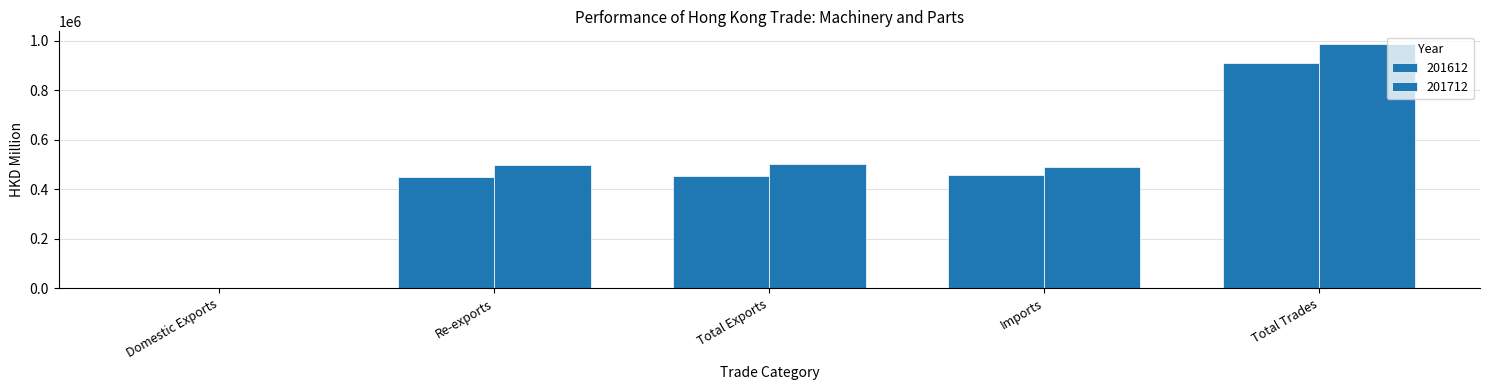

How many distinct data groups are displayed?

2